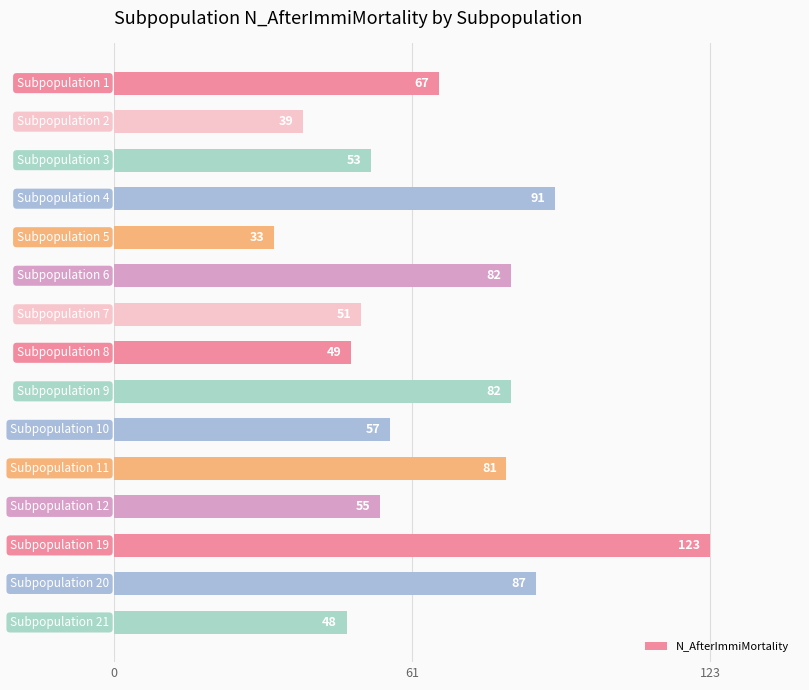

What is the average value?

67